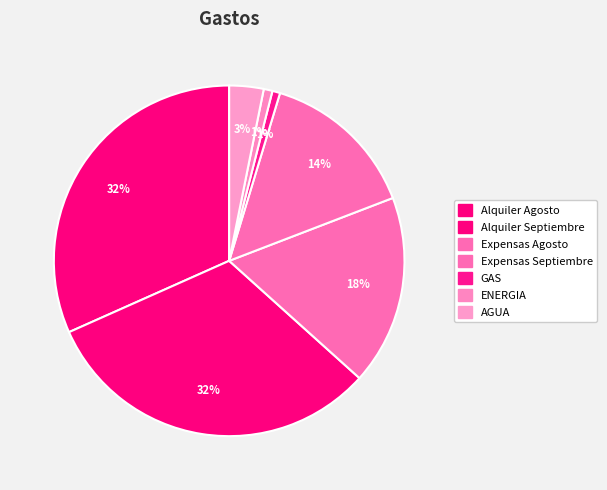

Is it true that AGUA is 3% of the pie?

True